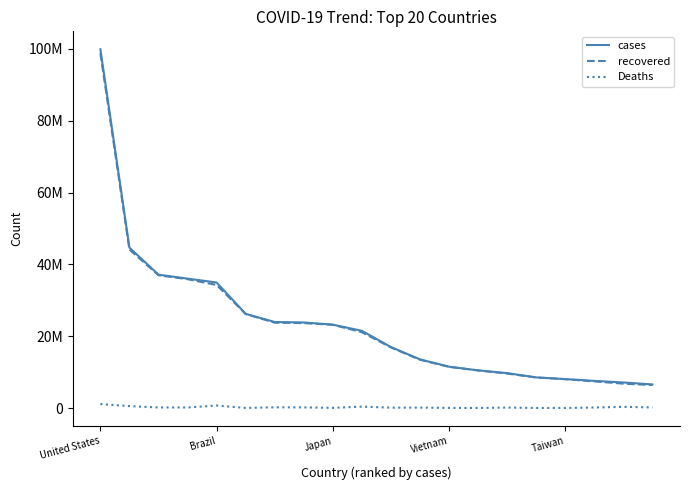

Which series has the largest range (max minus min)?

cases